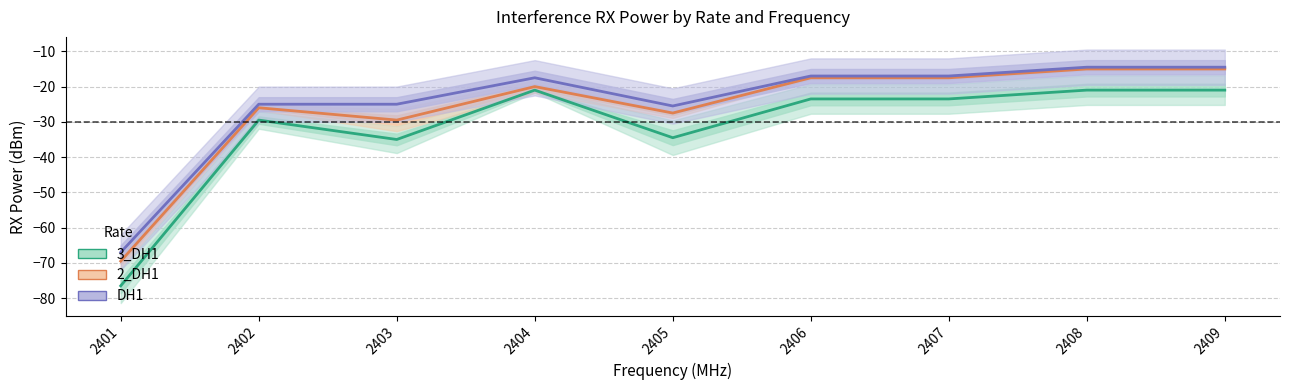

What is the difference between the highest and lowest values at 2404?

3.5